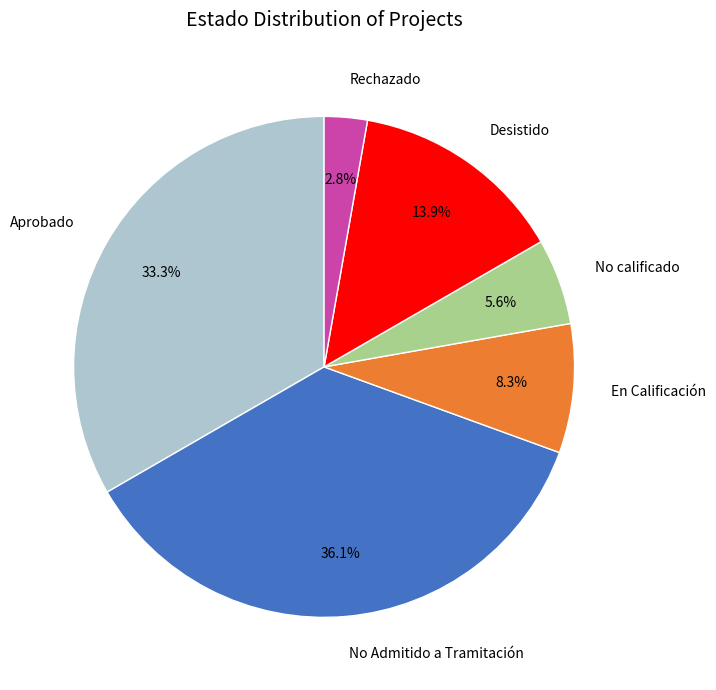

Is Aprobado the majority of the pie?

No